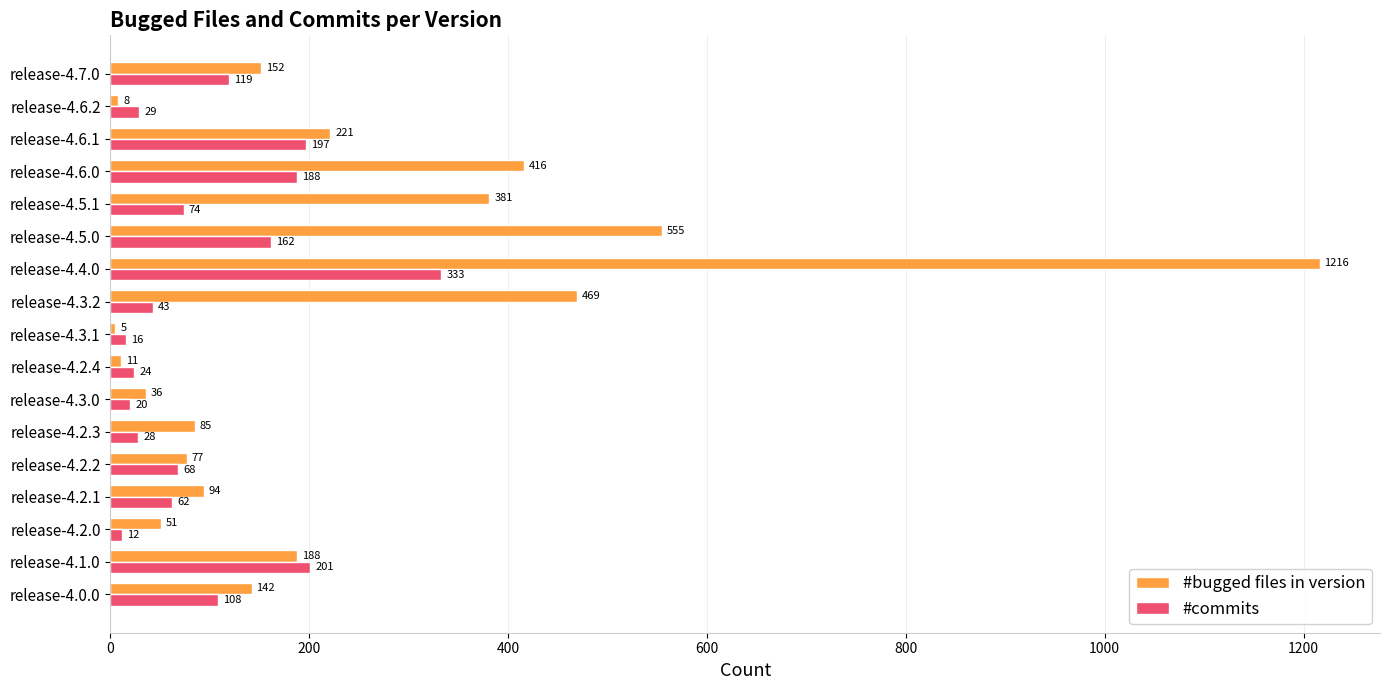

What is the difference between the maximum and minimum values in the #commits series?

321